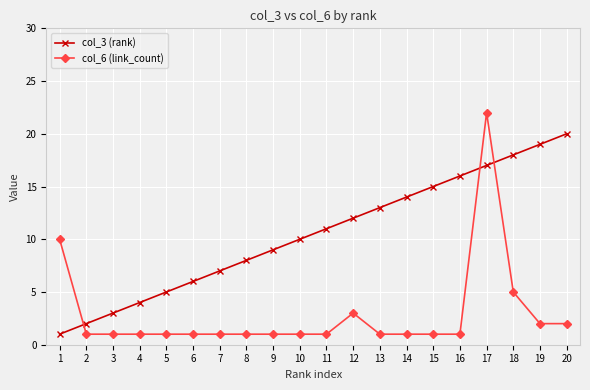

True or false: col_6 (link_count) has a value of 1 at 12.

False